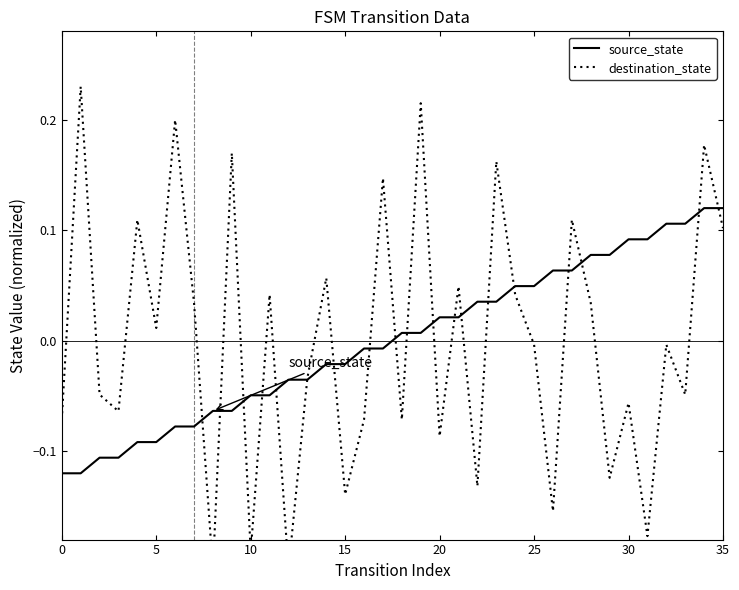

What is the label of the 8th point from the left?

35